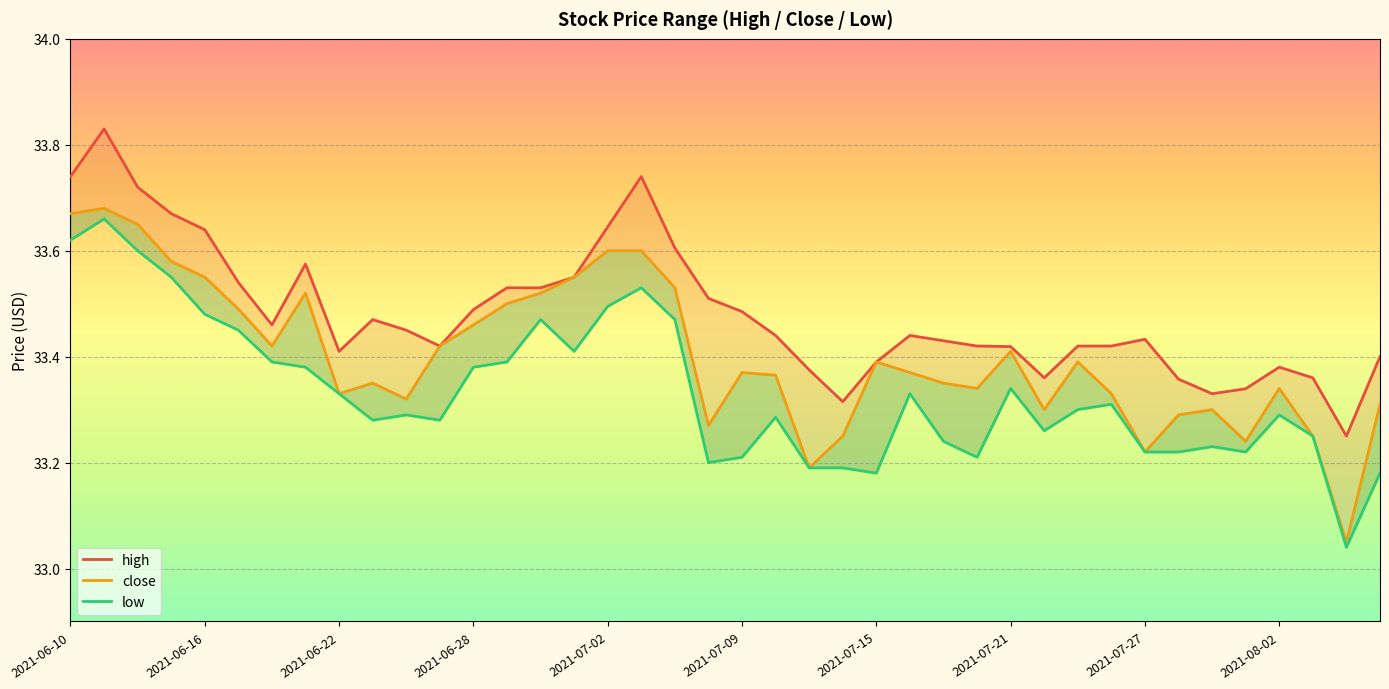

Reading left to right, transcribe all the data shown in this chart.

high: 2021-06-10=33.7	2021-06-11=33.8	2021-06-14=33.7	2021-06-15=33.7	2021-06-16=33.6	2021-06-17=33.5	2021-06-18=33.5	2021-06-21=33.6	2021-06-22=33.4	2021-06-23=33.5	2021-06-24=33.5	2021-06-25=33.4	2021-06-28=33.5	2021-06-29=33.5	2021-06-30=33.5	2021-07-01=33.5	2021-07-02=33.6	2021-07-06=33.7	2021-07-07=33.6	2021-07-08=33.5	2021-07-09=33.5	2021-07-12=33.4	2021-07-13=33.4	2021-07-14=33.3	2021-07-15=33.4	2021-07-16=33.4	2021-07-19=33.4	2021-07-20=33.4	2021-07-21=33.4	2021-07-22=33.4	2021-07-23=33.4	2021-07-26=33.4	2021-07-27=33.4	2021-07-28=33.4	2021-07-29=33.3	2021-07-30=33.3	2021-08-02=33.4	2021-08-03=33.4	2021-08-04=33.2	2021-08-05=33.4
close: 2021-06-10=33.7	2021-06-11=33.7	2021-06-14=33.6	2021-06-15=33.6	2021-06-16=33.5	2021-06-17=33.5	2021-06-18=33.4	2021-06-21=33.5	2021-06-22=33.3	2021-06-23=33.4	2021-06-24=33.3	2021-06-25=33.4	2021-06-28=33.5	2021-06-29=33.5	2021-06-30=33.5	2021-07-01=33.5	2021-07-02=33.6	2021-07-06=33.6	2021-07-07=33.5	2021-07-08=33.3	2021-07-09=33.4	2021-07-12=33.4	2021-07-13=33.2	2021-07-14=33.2	2021-07-15=33.4	2021-07-16=33.4	2021-07-19=33.4	2021-07-20=33.3	2021-07-21=33.4	2021-07-22=33.3	2021-07-23=33.4	2021-07-26=33.3	2021-07-27=33.2	2021-07-28=33.3	2021-07-29=33.3	2021-07-30=33.2	2021-08-02=33.3	2021-08-03=33.2	2021-08-04=33.0	2021-08-05=33.3
low: 2021-06-10=33.6	2021-06-11=33.7	2021-06-14=33.6	2021-06-15=33.6	2021-06-16=33.5	2021-06-17=33.5	2021-06-18=33.4	2021-06-21=33.4	2021-06-22=33.3	2021-06-23=33.3	2021-06-24=33.3	2021-06-25=33.3	2021-06-28=33.4	2021-06-29=33.4	2021-06-30=33.5	2021-07-01=33.4	2021-07-02=33.5	2021-07-06=33.5	2021-07-07=33.5	2021-07-08=33.2	2021-07-09=33.2	2021-07-12=33.3	2021-07-13=33.2	2021-07-14=33.2	2021-07-15=33.2	2021-07-16=33.3	2021-07-19=33.2	2021-07-20=33.2	2021-07-21=33.3	2021-07-22=33.3	2021-07-23=33.3	2021-07-26=33.3	2021-07-27=33.2	2021-07-28=33.2	2021-07-29=33.2	2021-07-30=33.2	2021-08-02=33.3	2021-08-03=33.2	2021-08-04=33.0	2021-08-05=33.2